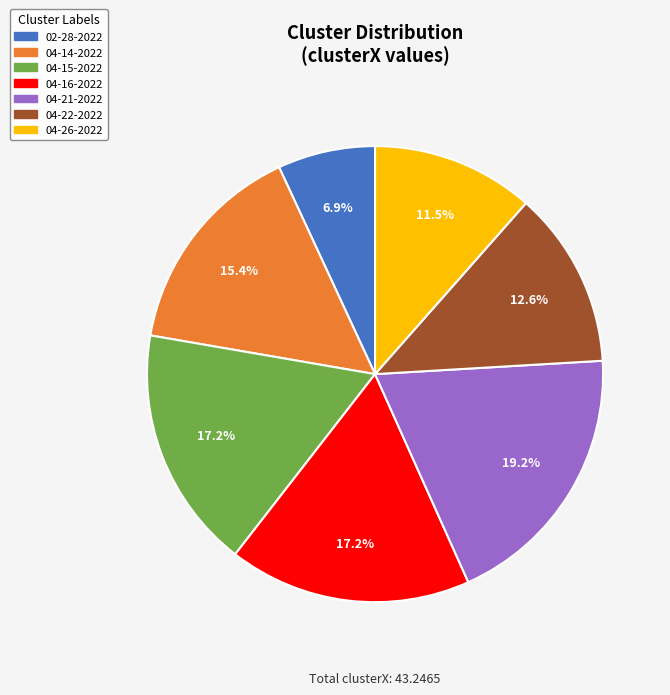

Does any single category account for the majority?

No